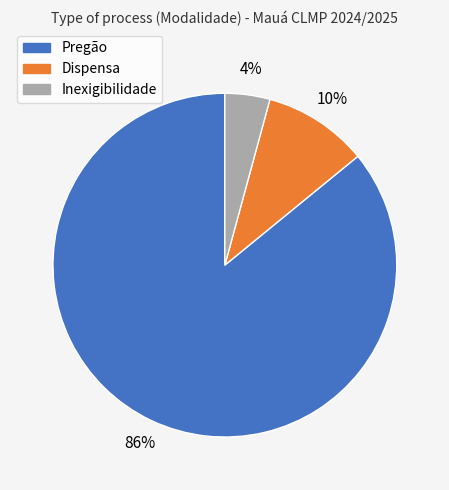

Do Dispensa and Pregão together represent more than half of the pie?

Yes